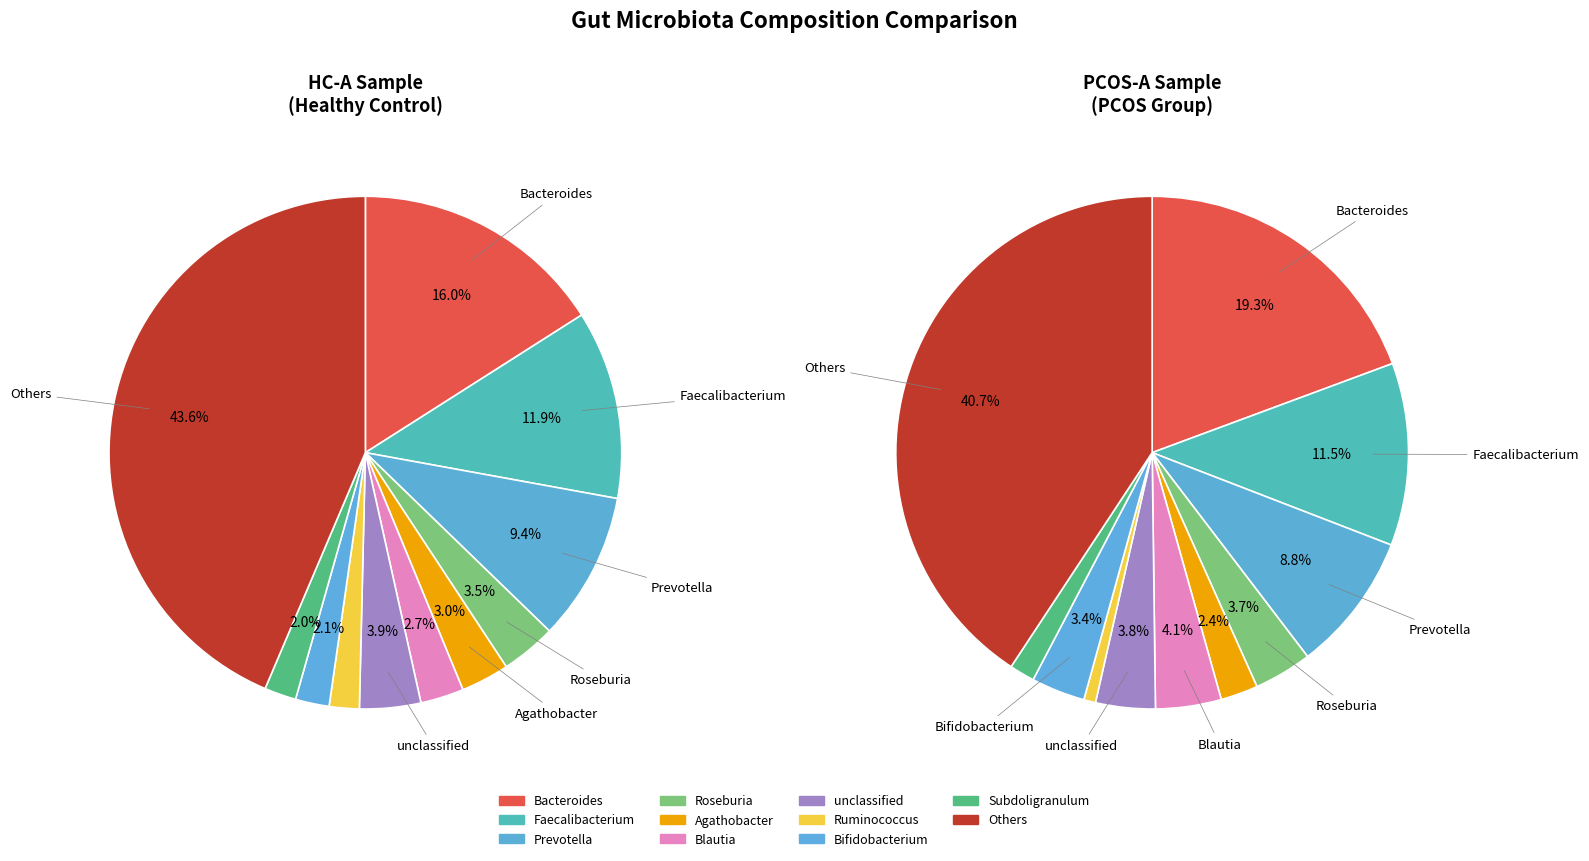

Does Roseburia account for over 50% of the chart?

No